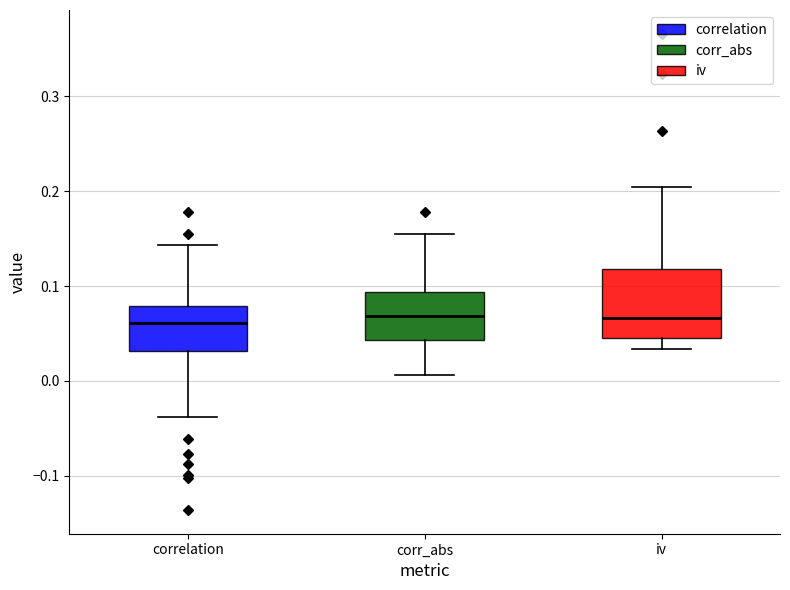

Reading left to right, read every box against the y-axis: the position of its median line, the range the box covers, and the ends of its whiskers. The values are not printed on the chart, so give them approximately, as read against the axis.

correlation: median 0.06, box 0.03 to 0.08, whiskers -0.04 to 0.14
corr_abs: median 0.07, box 0.04 to 0.09, whiskers 0.01 to 0.15
iv: median 0.07, box 0.04 to 0.12, whiskers 0.03 to 0.21